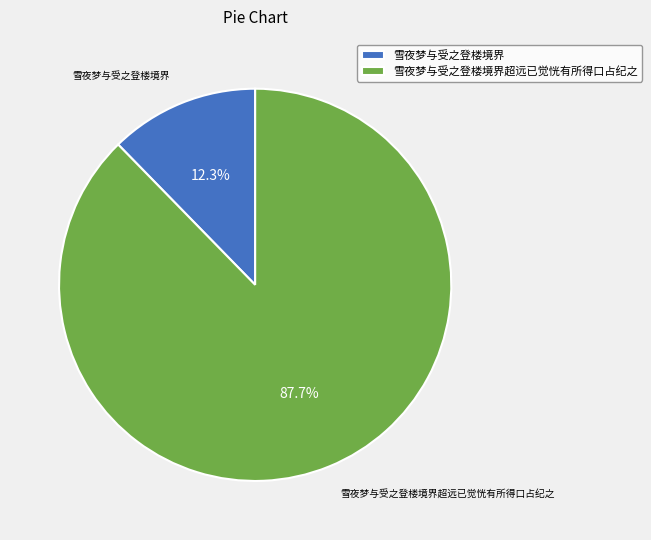

The 雪夜梦与受之登楼境界 slice represents 6% of the pie. True or false?

False